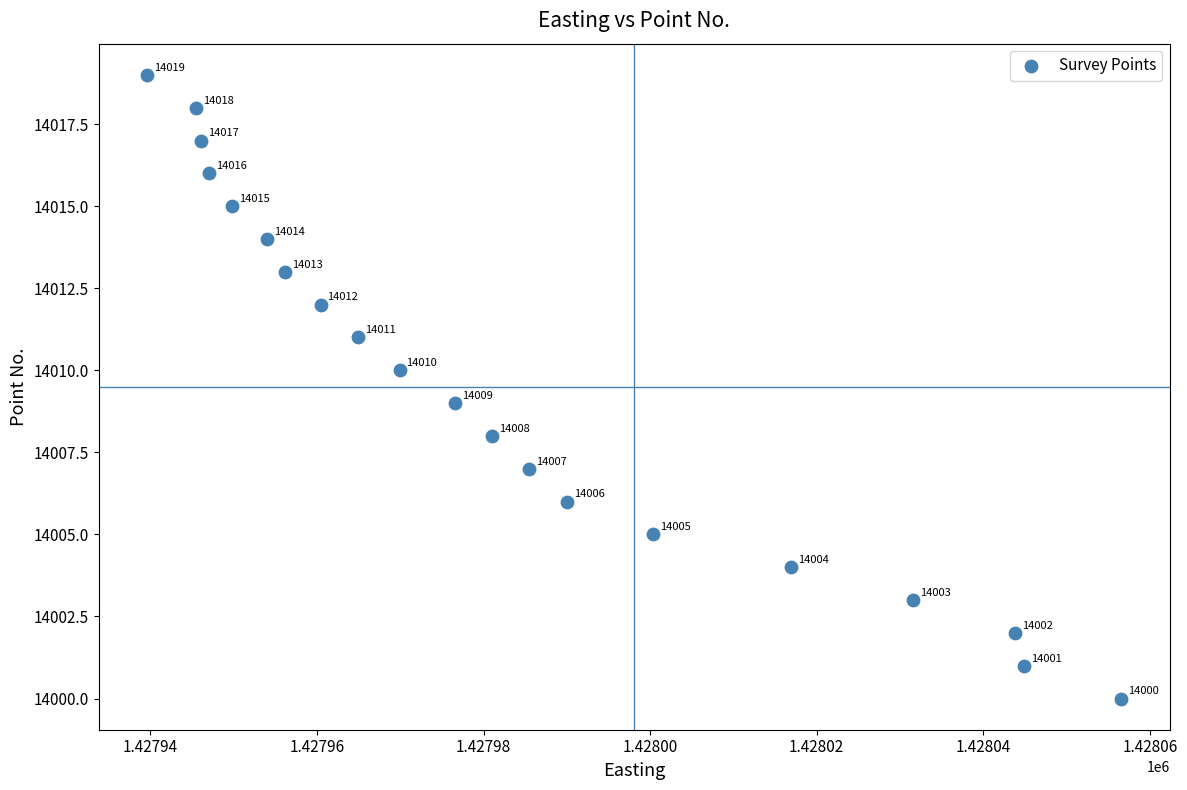

What Y value in the scatter plot is closest to 14009?

14009